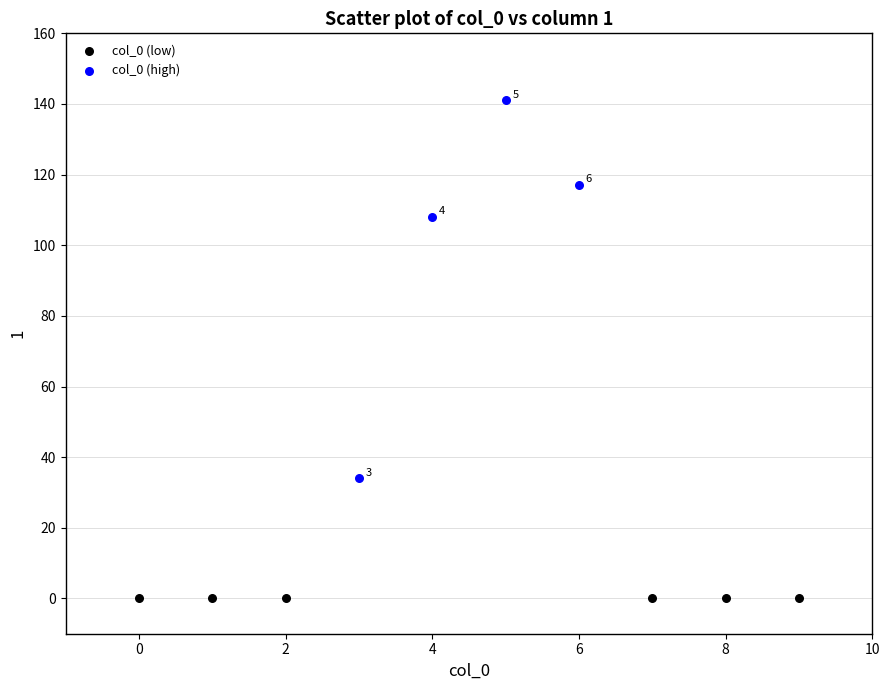

Which series reaches the minimum Y coordinate?

col_0 (low)